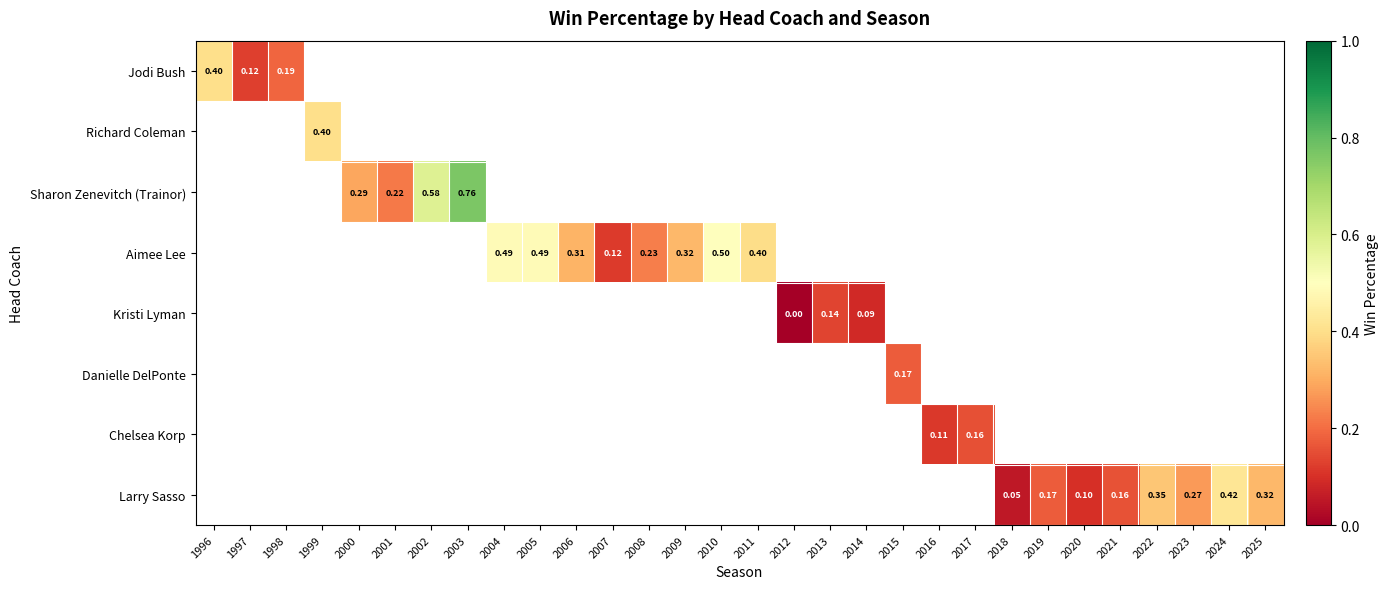

Between 2009 and 2005, which is larger?

2005